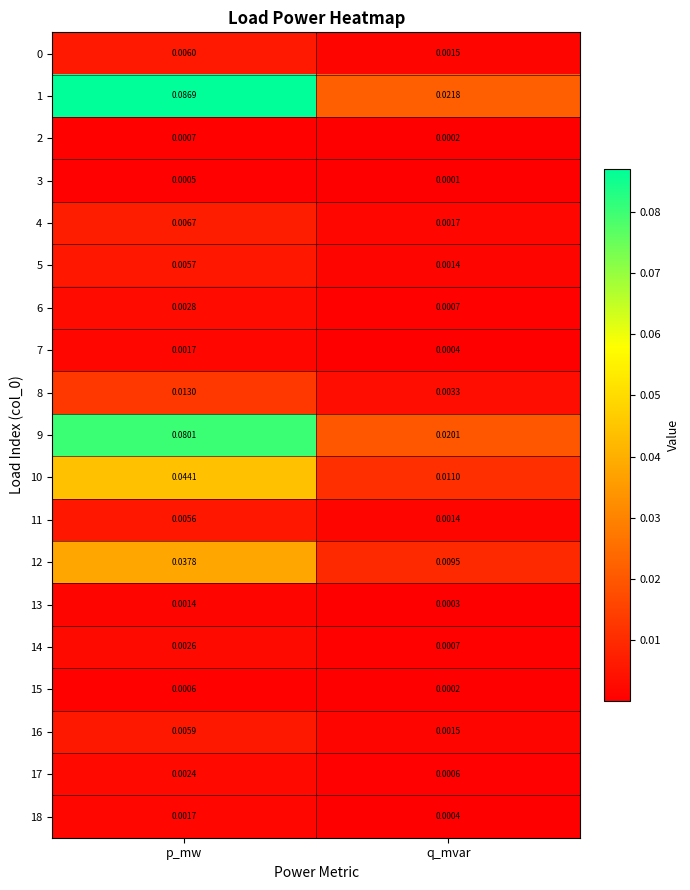

Which series has the largest total across all categories?

1